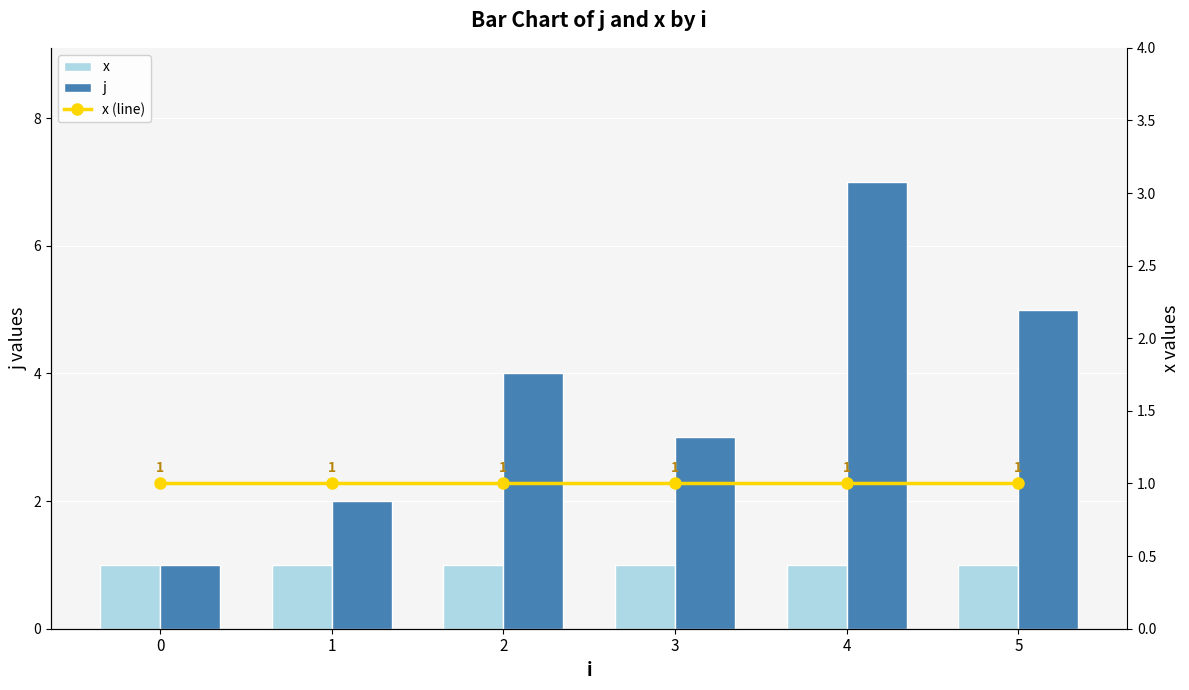

What is the smallest value displayed?

1